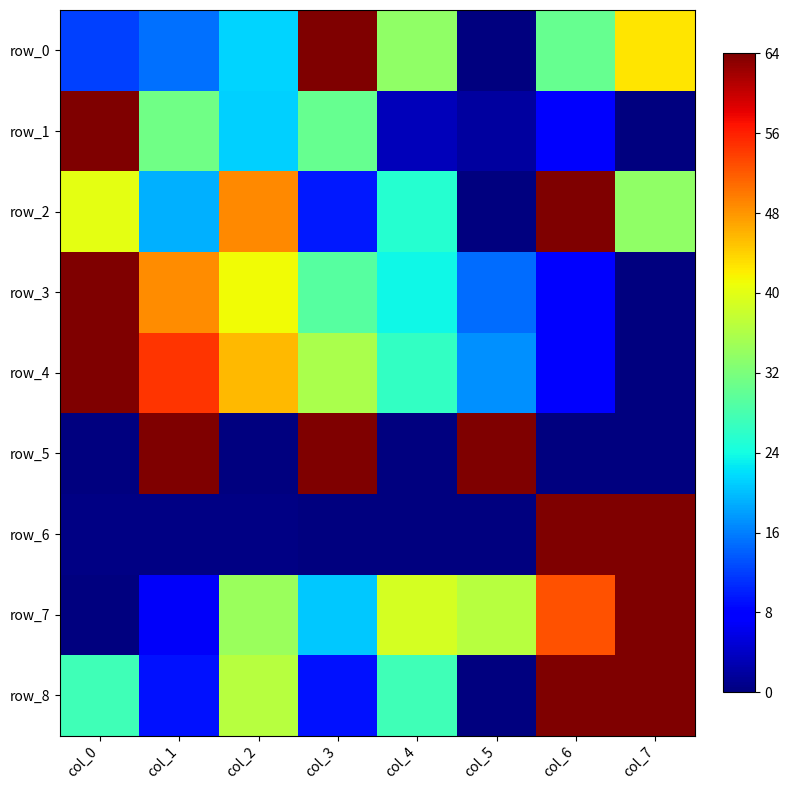

Which series has the largest range (max minus min)?

row_0